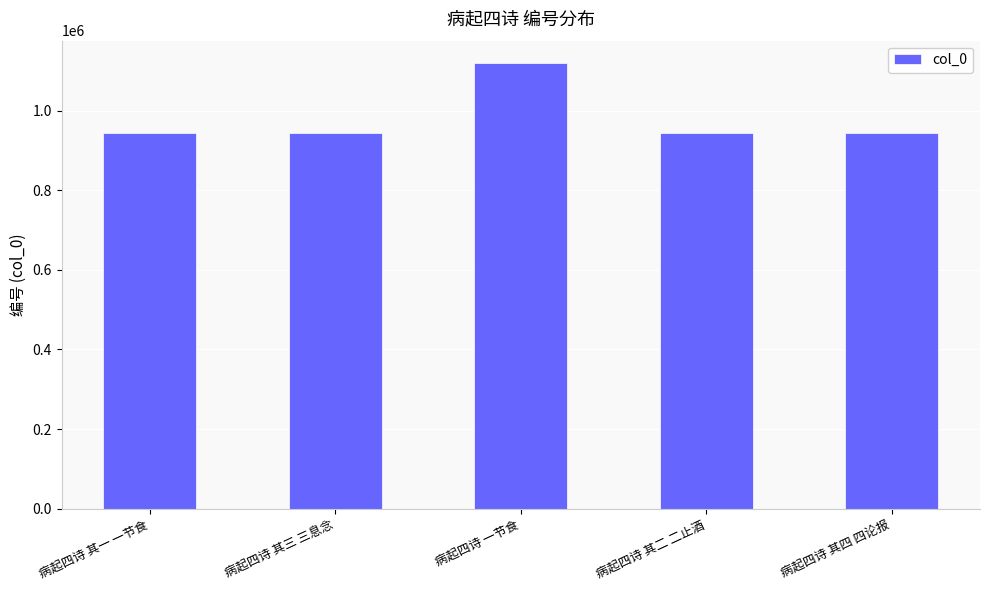

What position from the left is 病起四诗 其三 三息念?

2